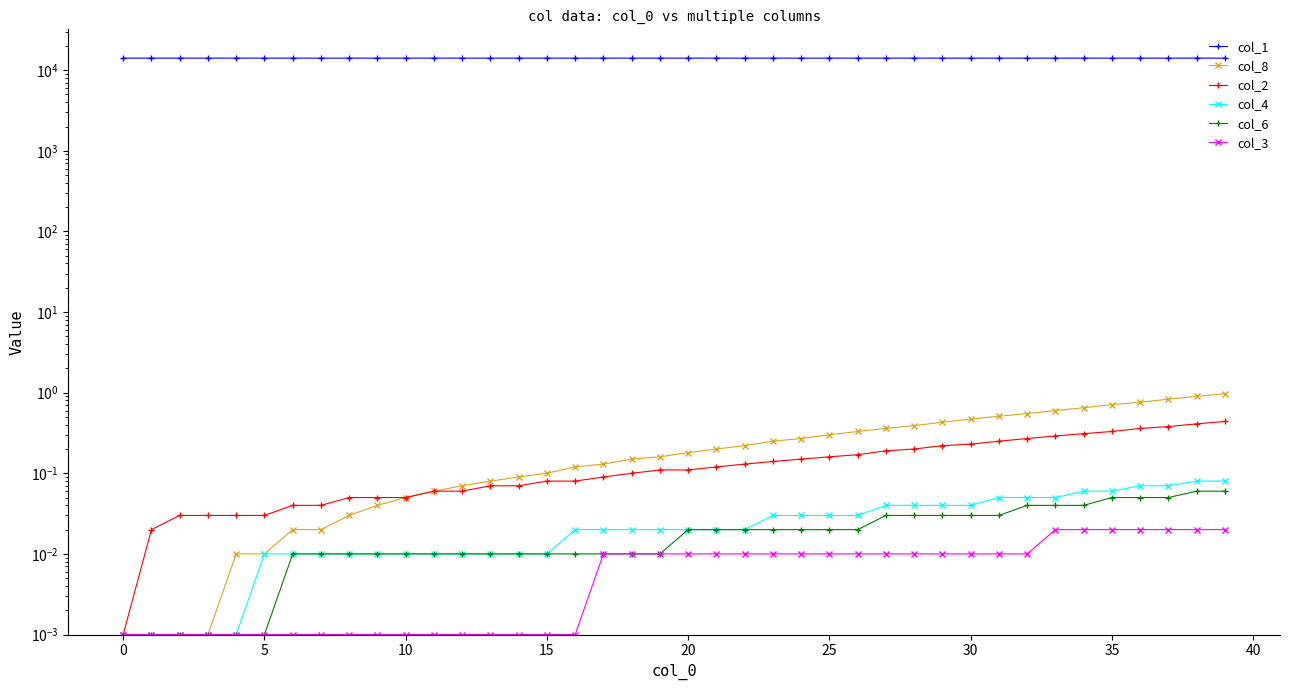

True or false: col_4 and col_8 cross at least once.

False